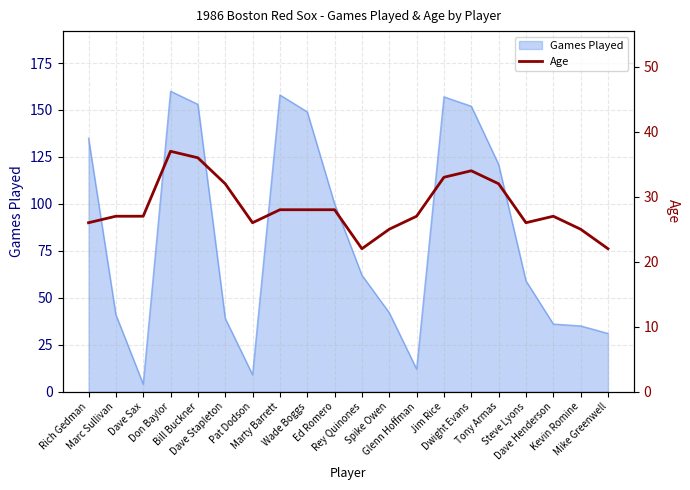

How many data points are less than 27?

7